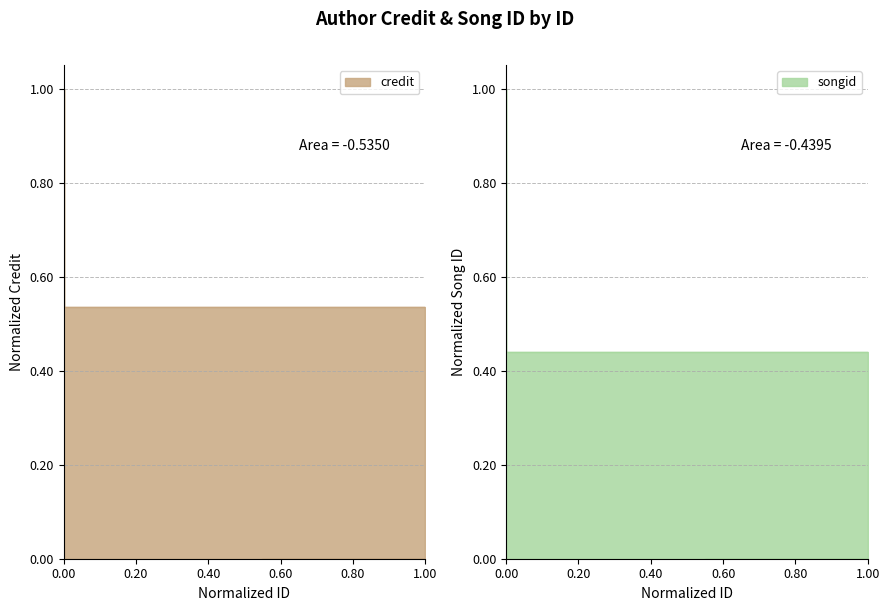

Is the value of songid at 1.00 greater than the value of credit at 0.00?

No